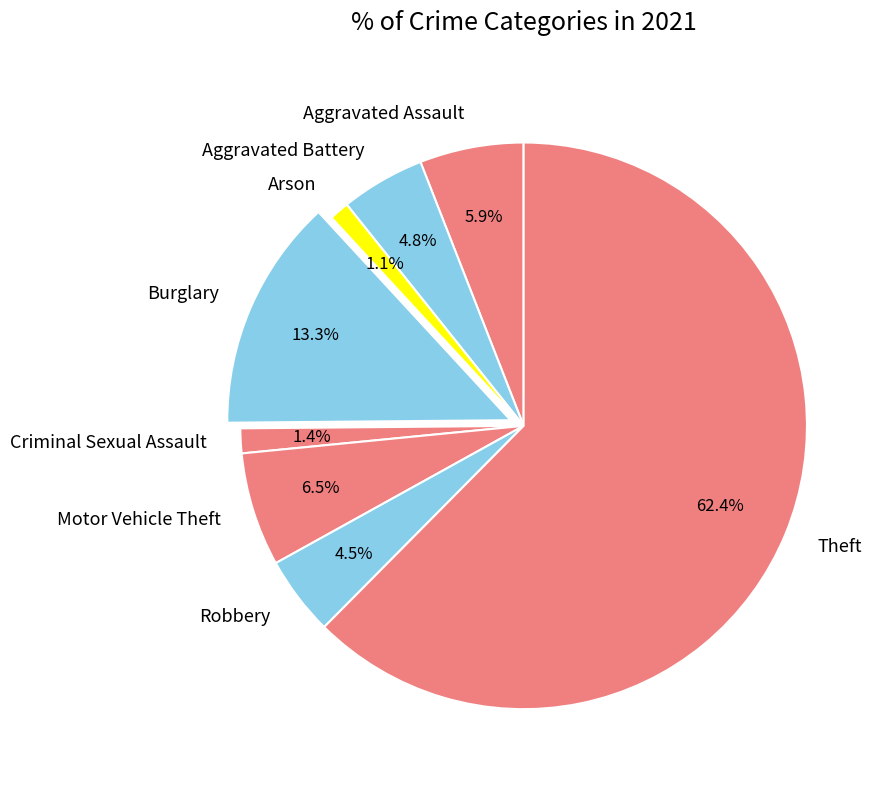

Is the sum of Theft and Robbery greater than half?

Yes